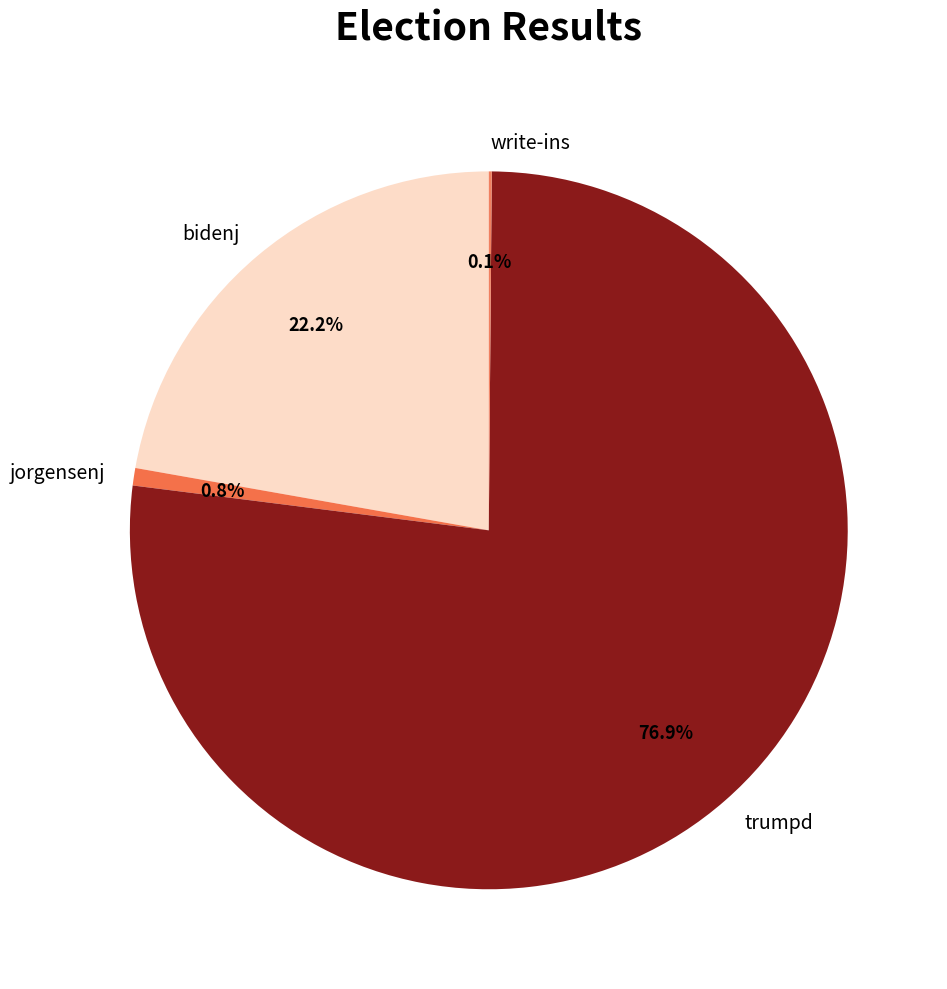

What is the largest slice in the pie chart?

trumpd